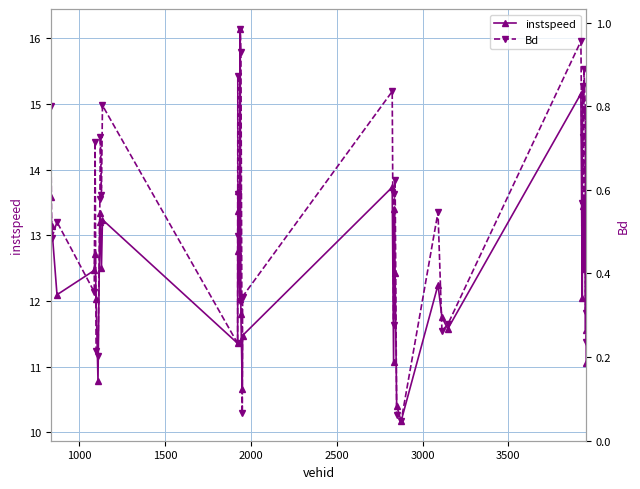

In instspeed, how many points are higher than both neighbors (excluding endpoints)?

12